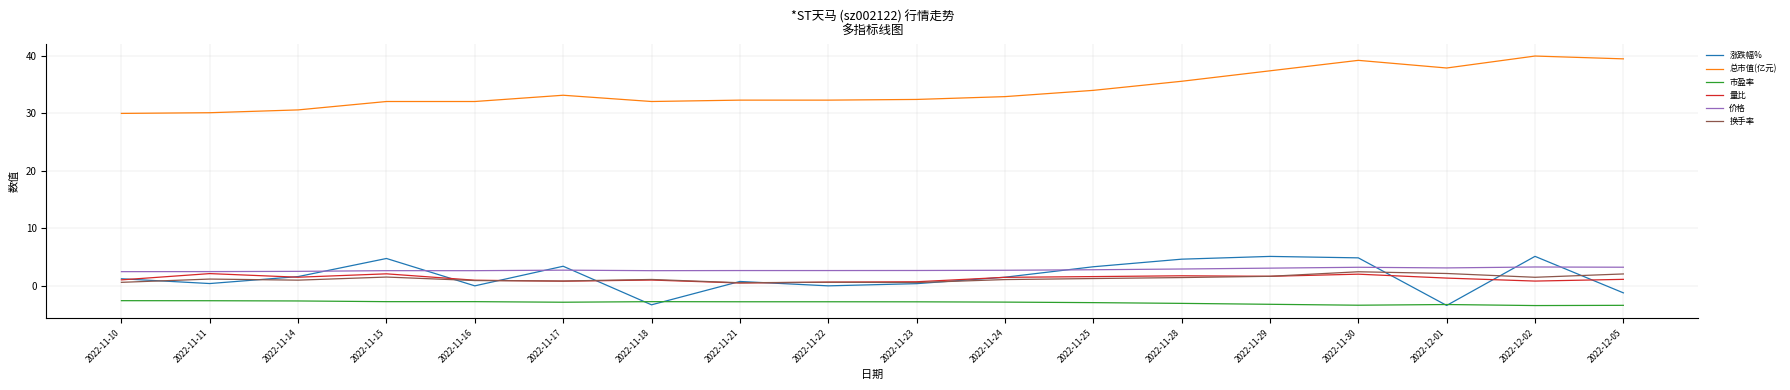

The value of 涨跌幅% at 2022-11-10 is 1.2. True or false?

True